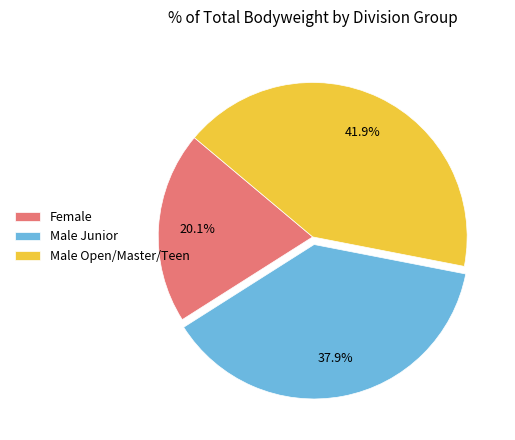

Combined, what portion of the pie is Female and Male Junior?

58.1%